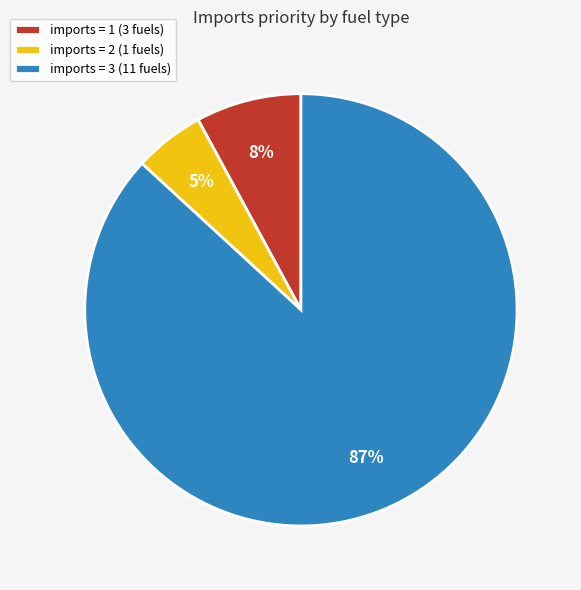

The imports = 2 (1 fuels) slice represents 1% of the pie. True or false?

False